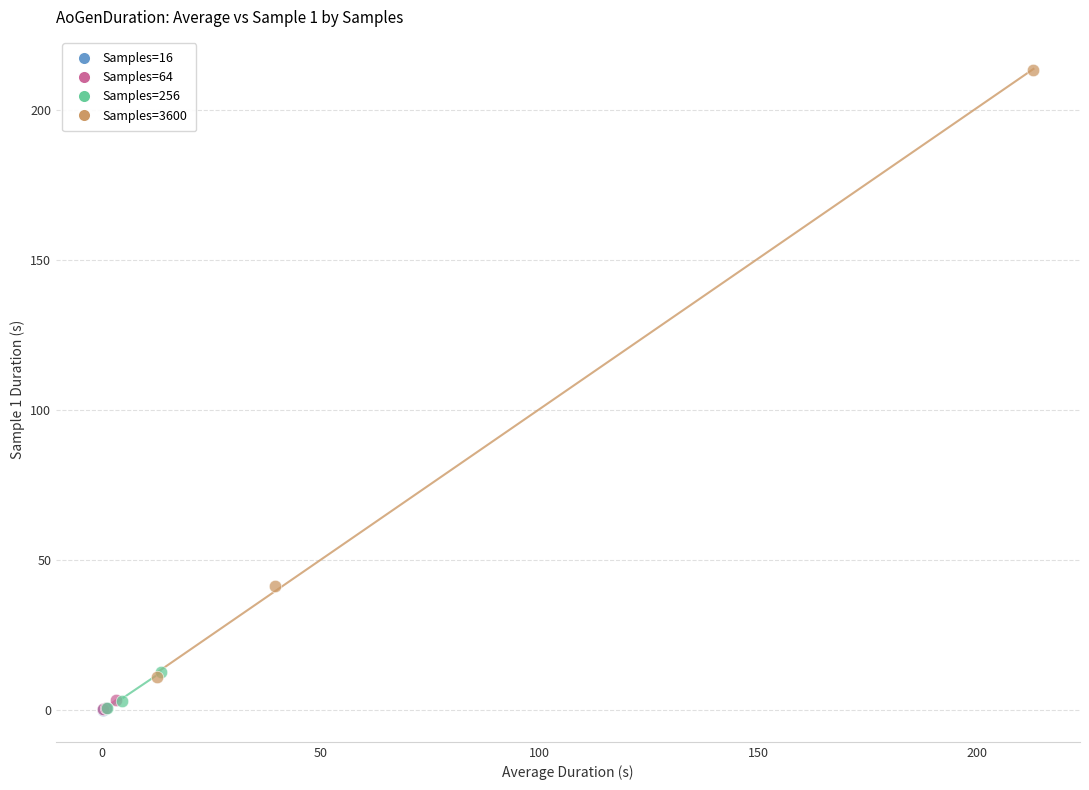

Which series reaches the maximum Y coordinate?

Samples=3600